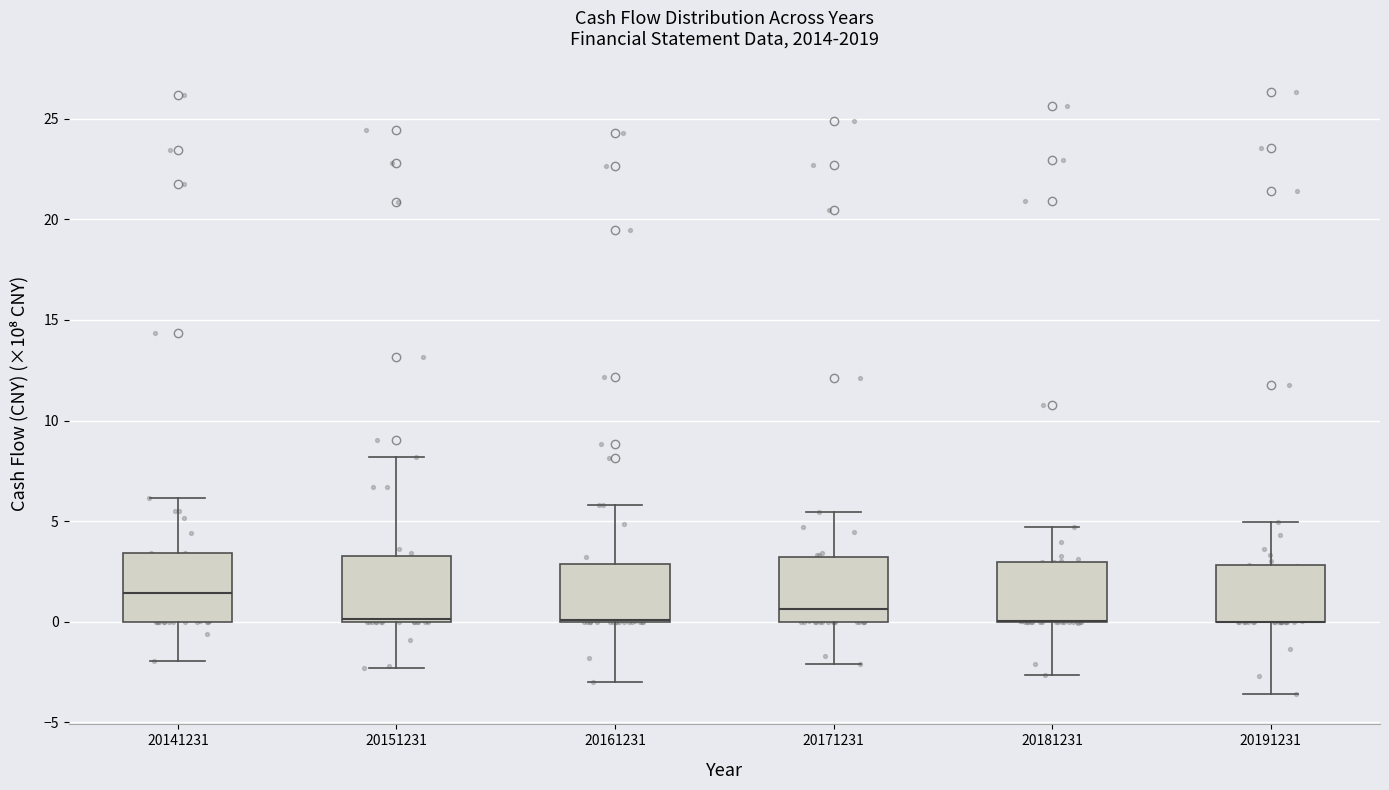

Reading left to right, transcribe this box plot: for each box, give where its median line is, the range the box spans, and where its two whiskers end, as read against the y-axis. The values are not printed on the chart, so give them approximately, as read against the axis.

20141231: median 1.5, box 0.0 to 3.5, whiskers -2.0 to 6.0
20151231: median 0.0 (drawn on the box's lower edge), box 0.0 to 3.5, whiskers -2.5 to 8.0
20161231: median 0.0 (drawn on the box's lower edge), box 0.0 to 3.0, whiskers -3.0 to 6.0
20171231: median 0.5, box 0.0 to 3.0, whiskers -2.0 to 5.5
20181231: median 0.0 (drawn on the box's lower edge), box 0.0 to 3.0, whiskers -2.5 to 4.5
20191231: median 0.0 (drawn on the box's lower edge), box 0.0 to 3.0, whiskers -3.5 to 5.0